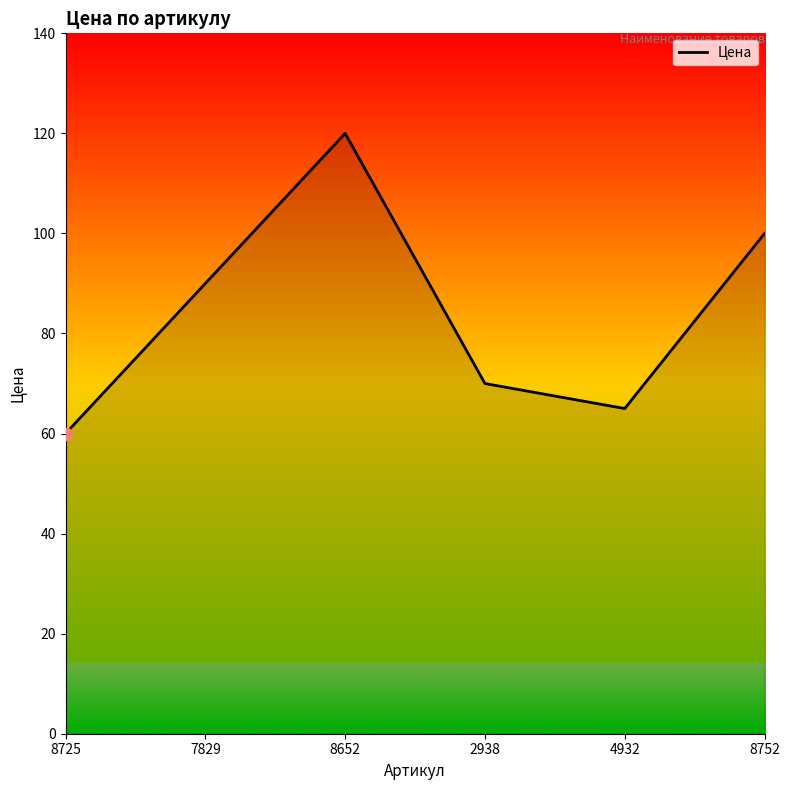

Between 8752 and 7829, which is larger?

8752